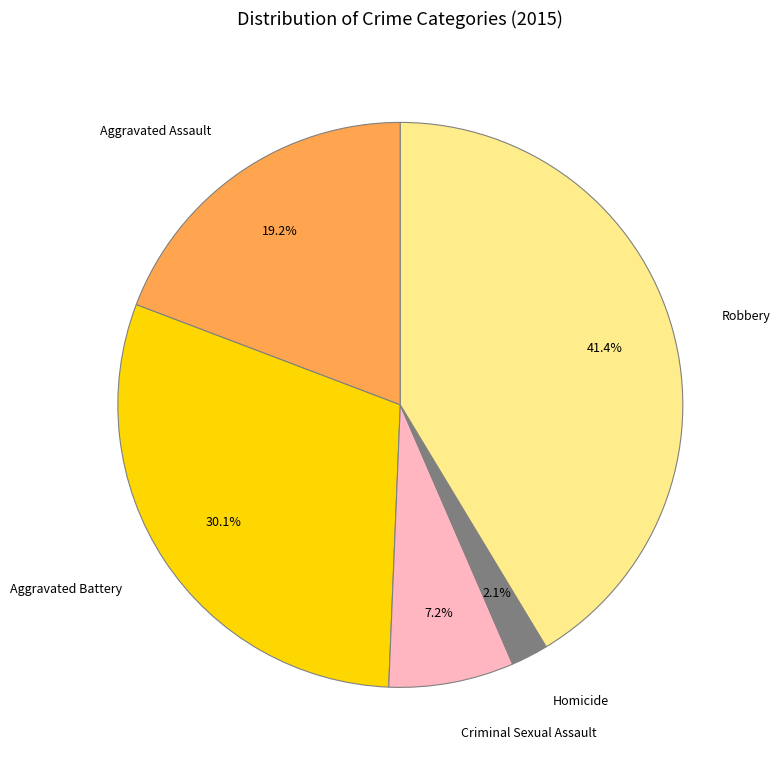

To the nearest percent, what is the average slice percentage?

20%